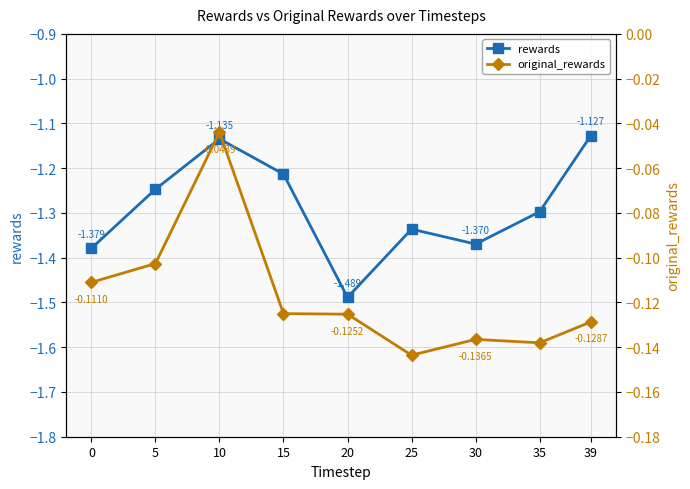

How many interior local peaks does the rewards series have?

2